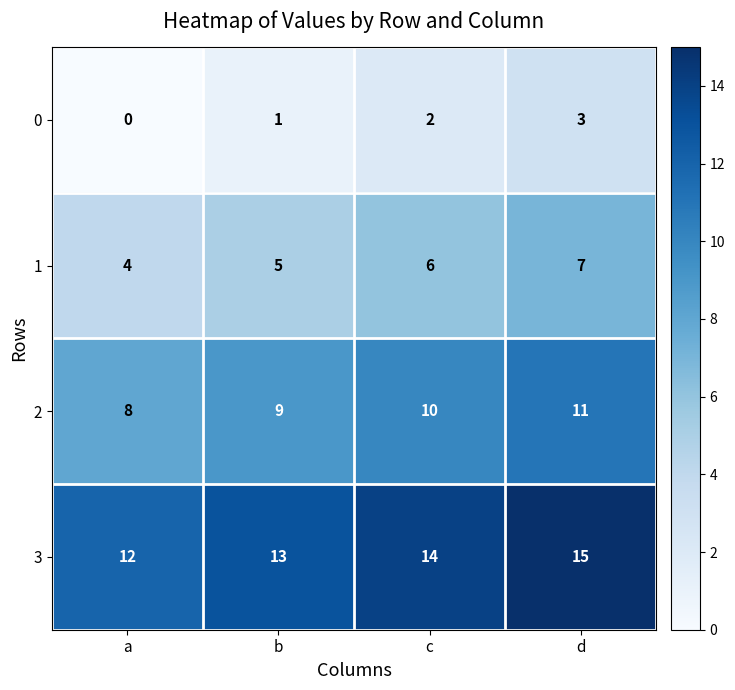

How many values in the 3 series are below 14?

2